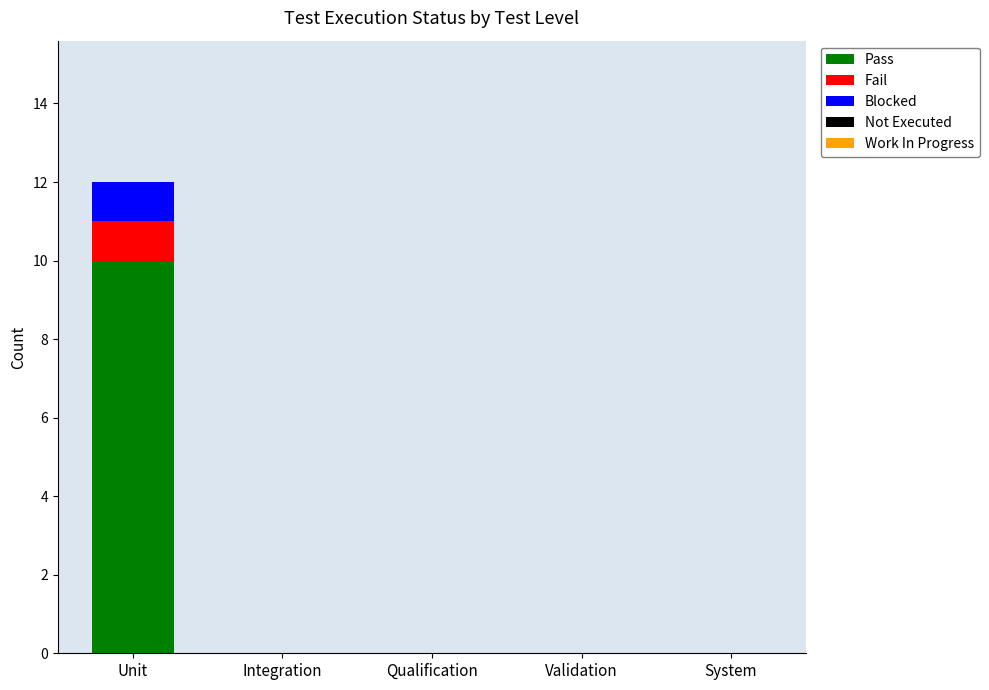

At which category is the sum across all series the highest?

Unit